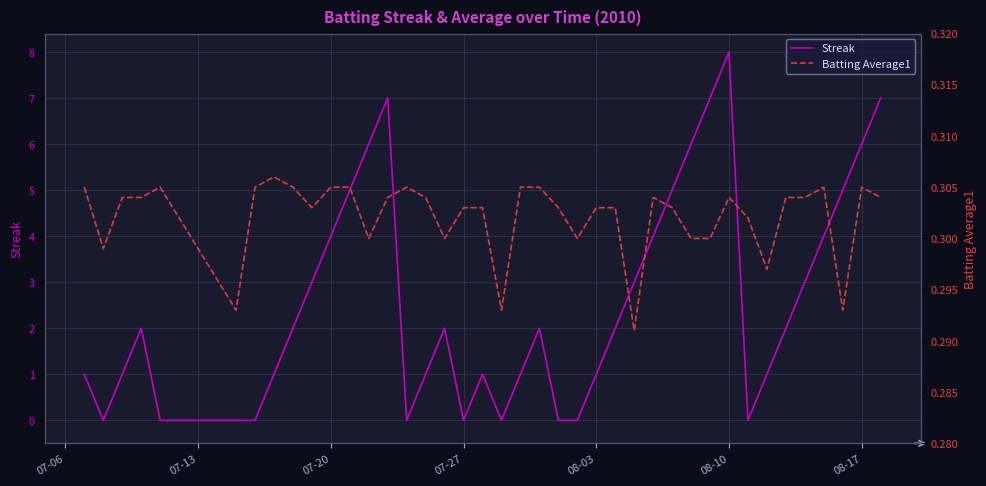

What is the value of the Batting Average1 point at the 30th from the left?

0.3